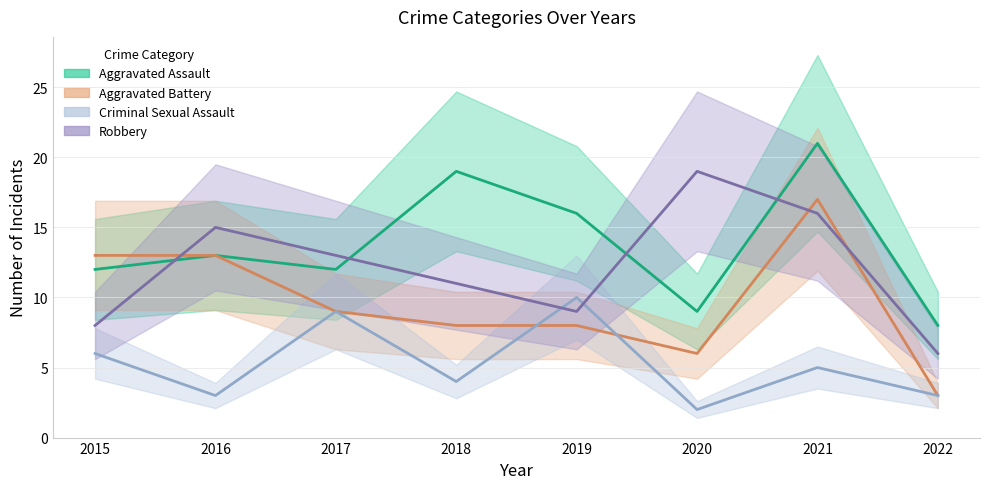

What is the value of the Aggravated Assault point at the 3rd from the left?

12